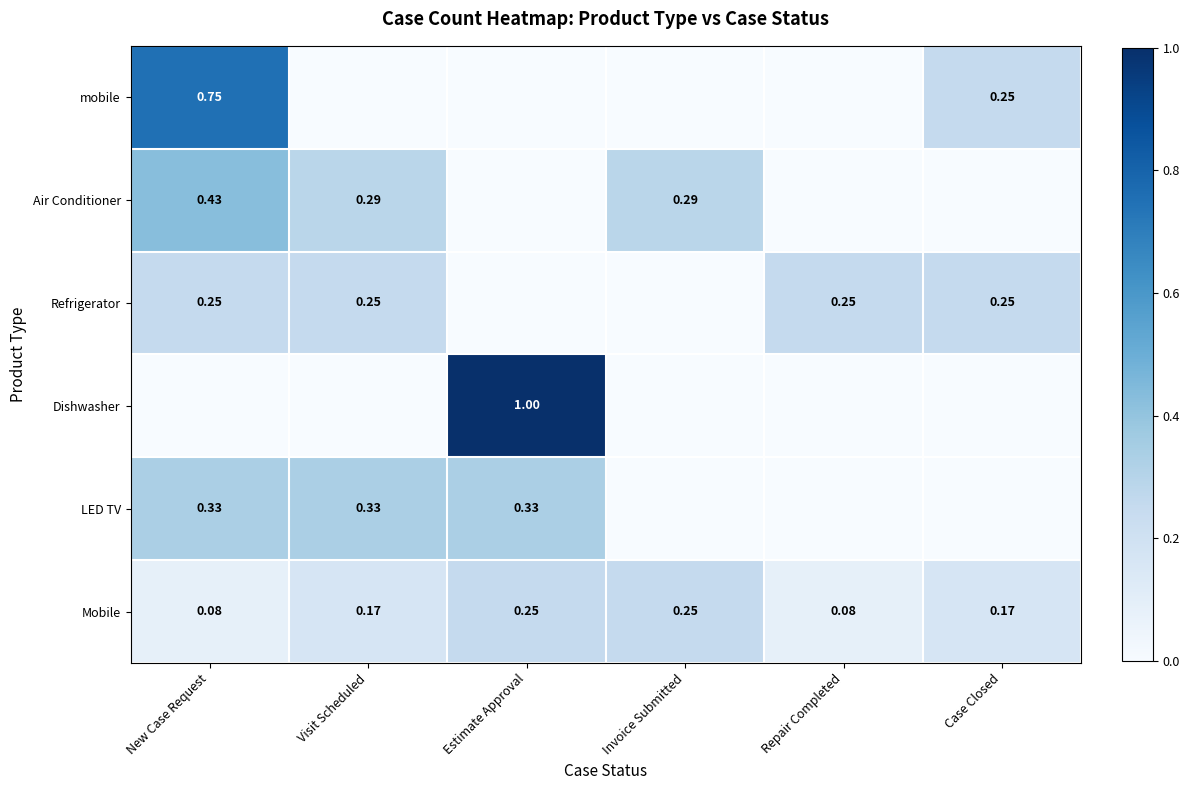

Rank the categories by Mobile value from highest to lowest.

Estimate Approval, Invoice Submitted, Visit Scheduled, Case Closed, New Case Request, Repair Completed